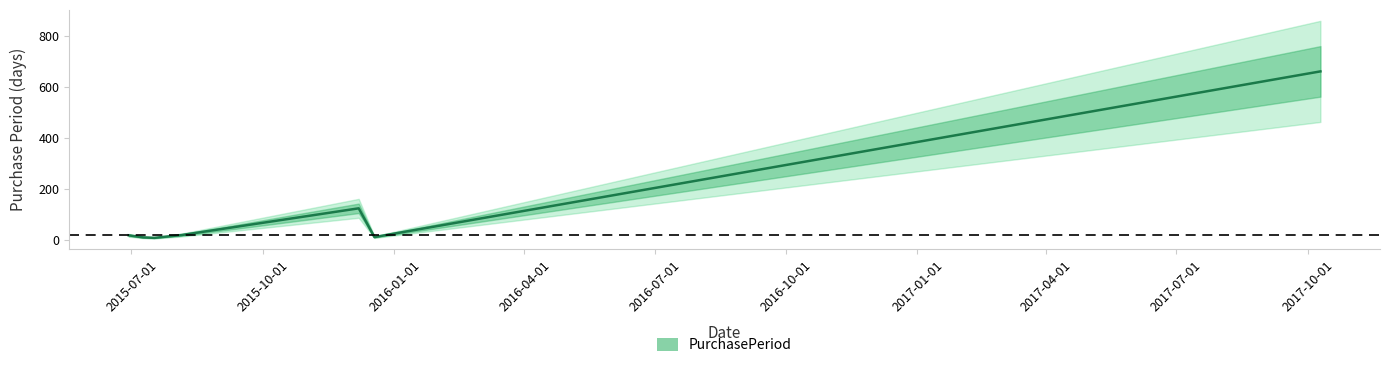

What is the average value?

122